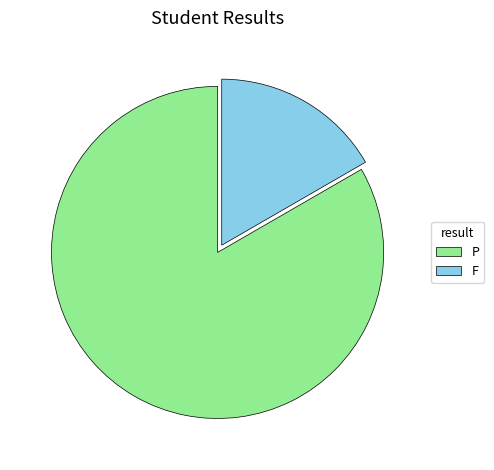

Do P and F together represent more than half of the pie?

Yes